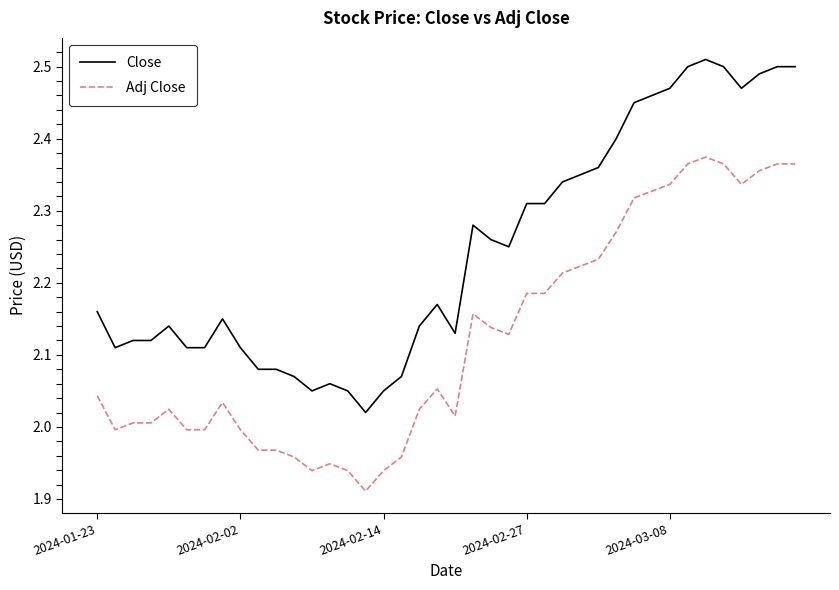

Rank the series by their maximum value, from lowest to highest.

Adj Close, Close